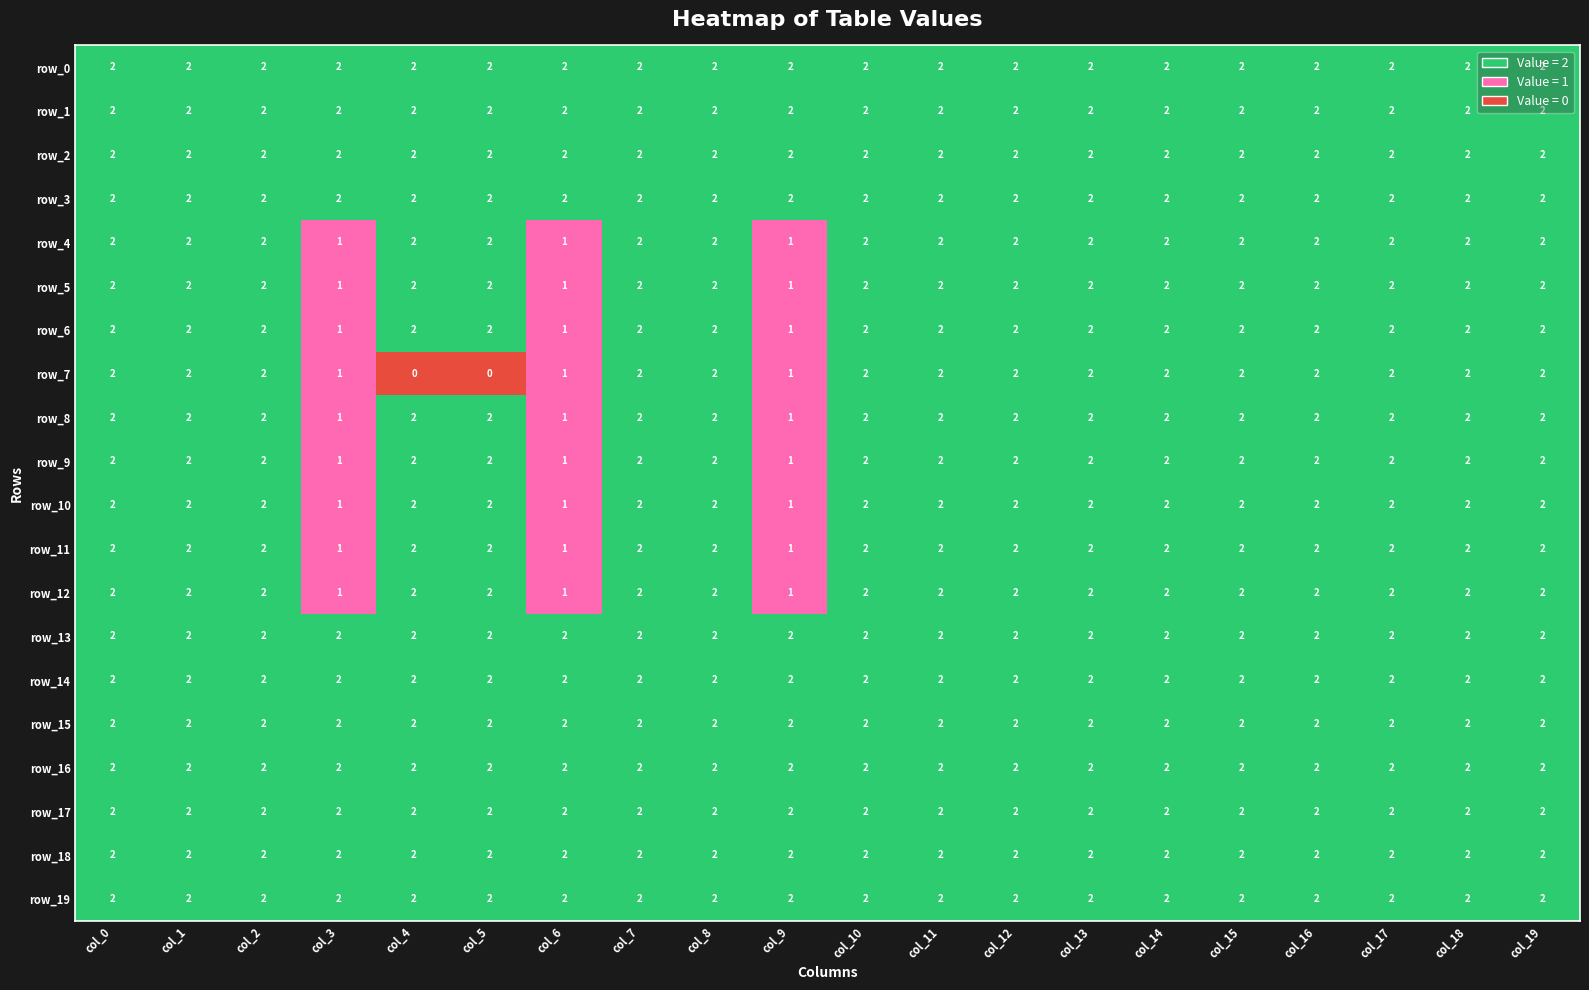

Read the row_2 value at col_9.

2